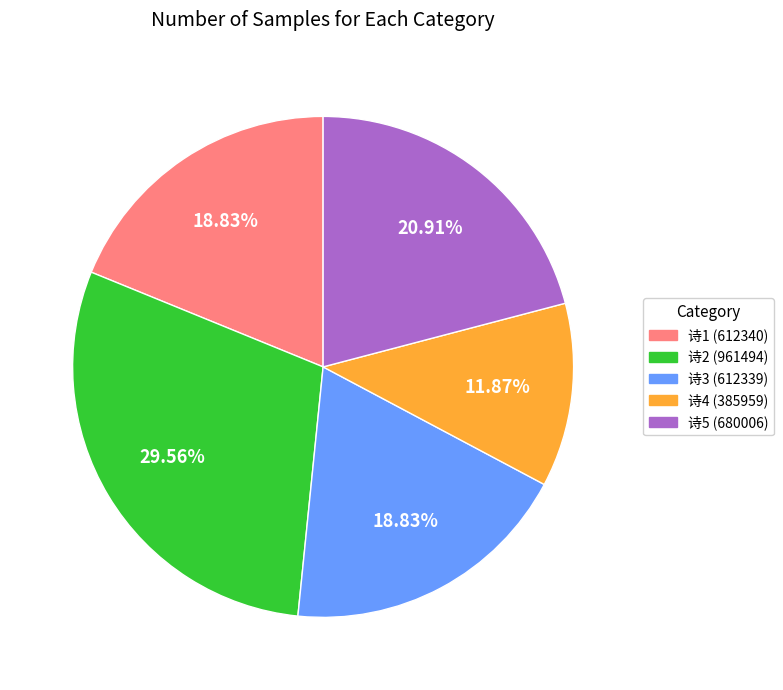

Is there a majority slice in this chart?

No